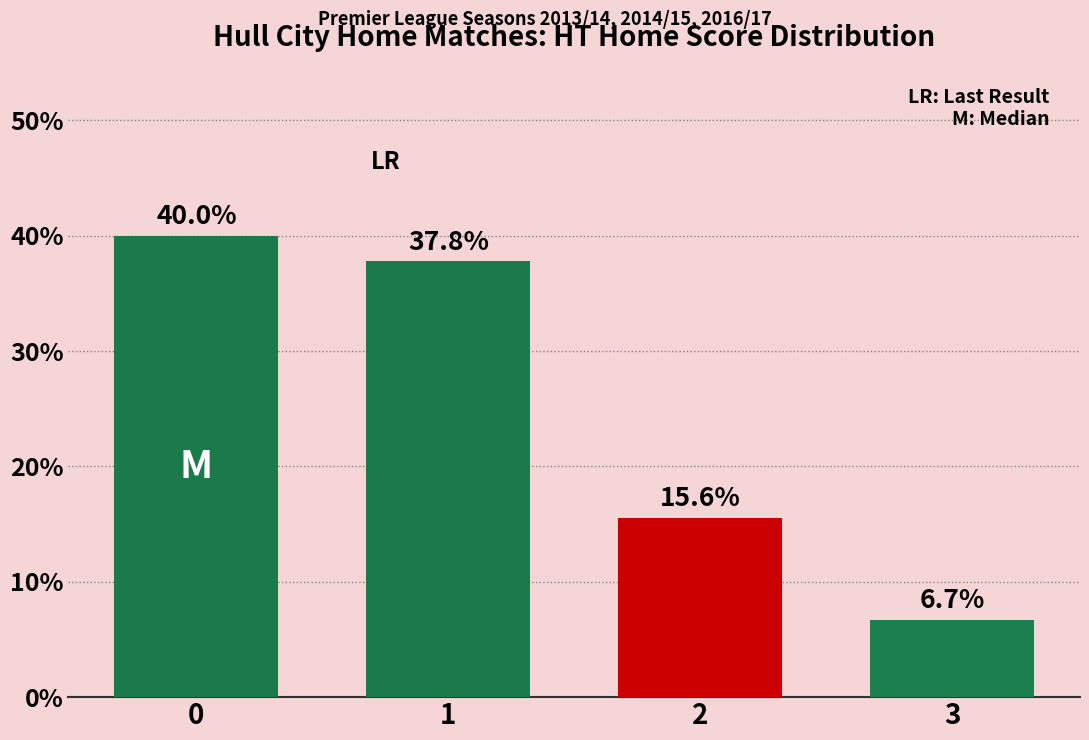

What is the value of the 4th bar from the left?

6.7